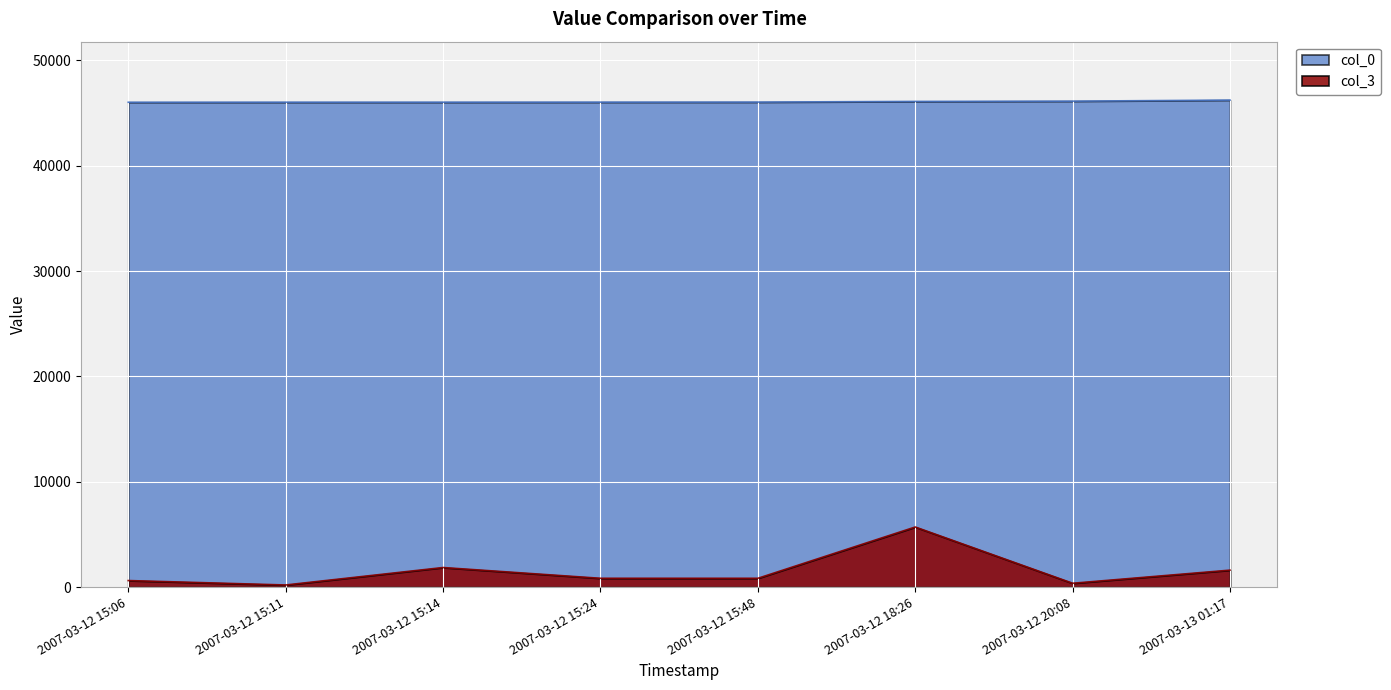

What is the difference between the col_3 values at 2007-03-12 15:14 and 2007-03-12 18:26?

3846